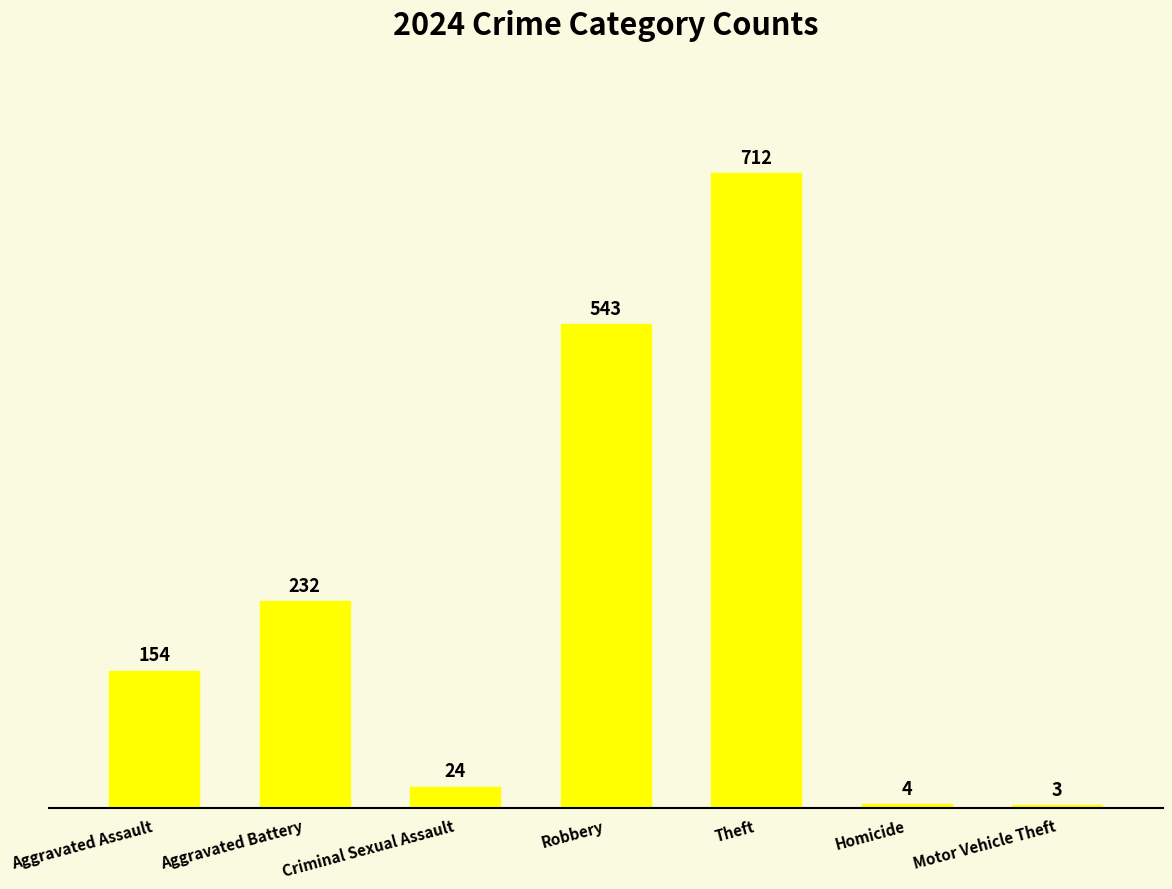

Reading left to right, list all the values displayed in this chart.

154	232	24	543	712	4	3